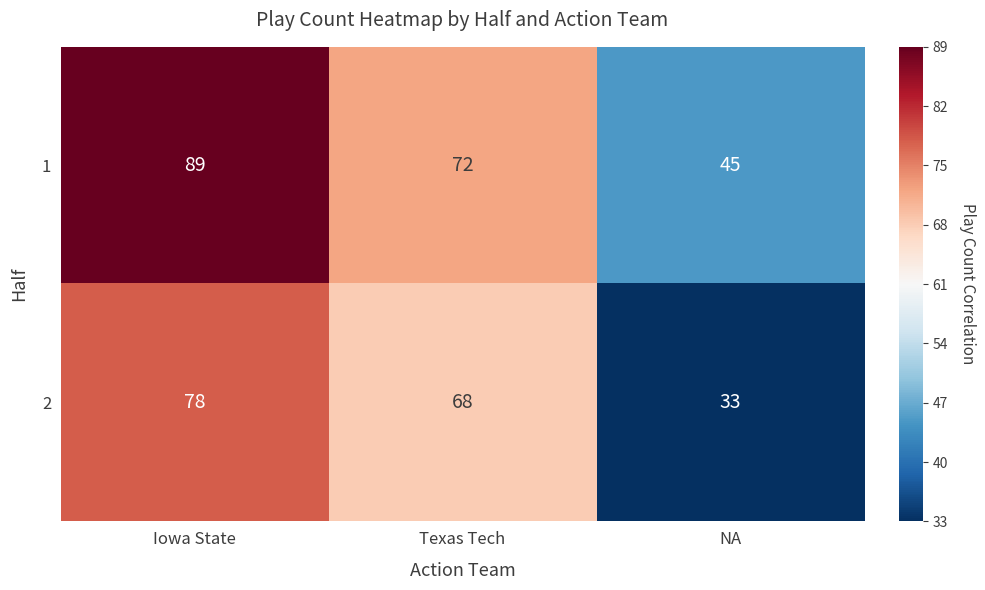

What is the total value across all series at NA?

78